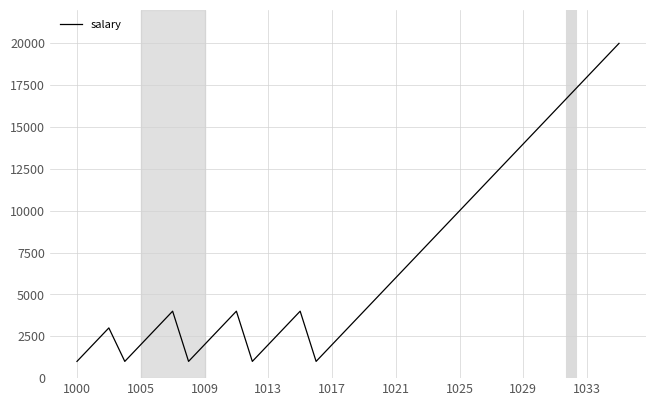

What is the difference between the maximum and minimum values?

19000